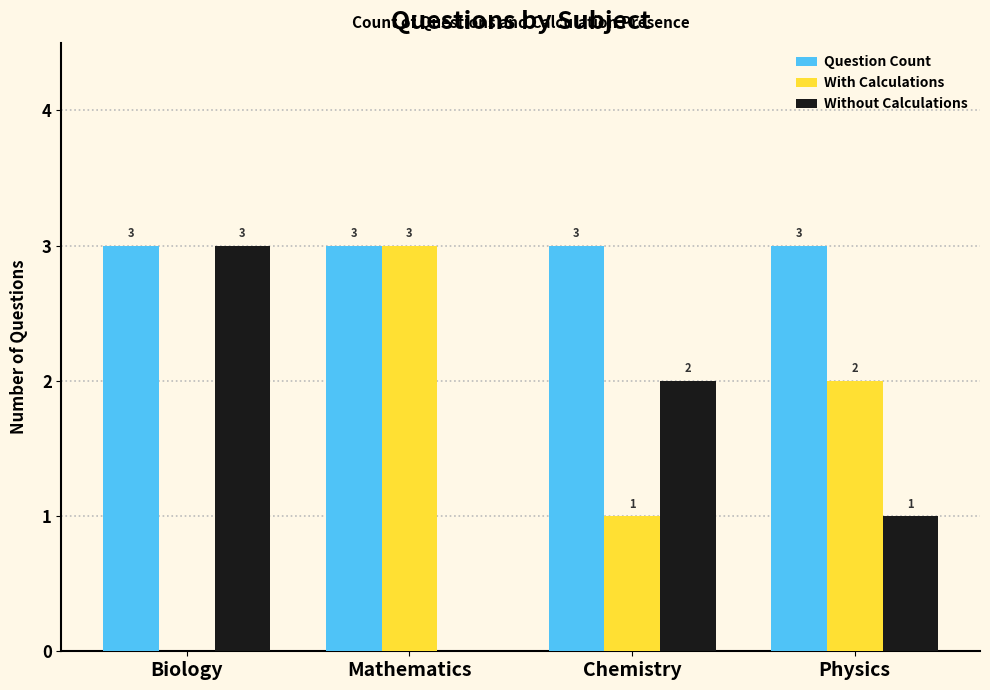

What is the maximum value for Without Calculations?

3